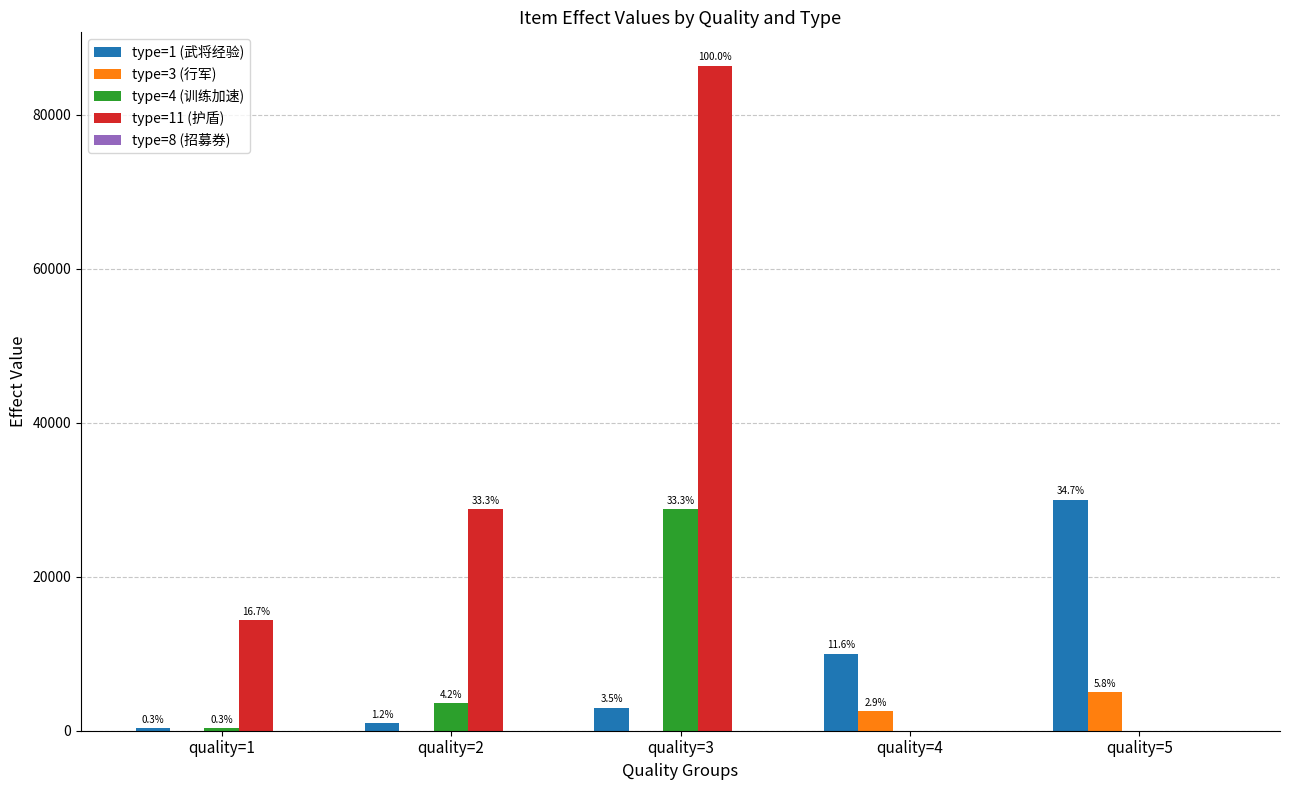

Which category has the lowest value across all series?

quality=1